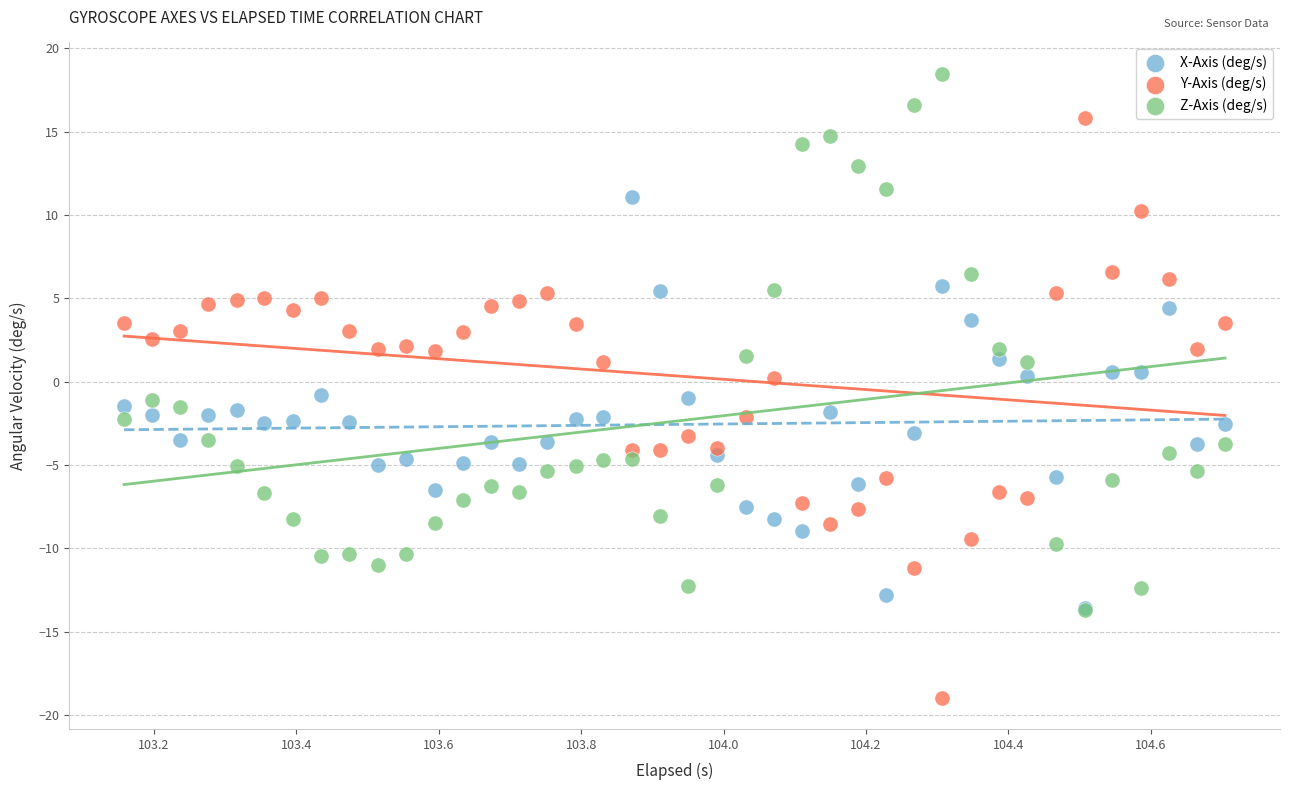

Which series contains the lowest Y value?

Y-Axis (deg/s)